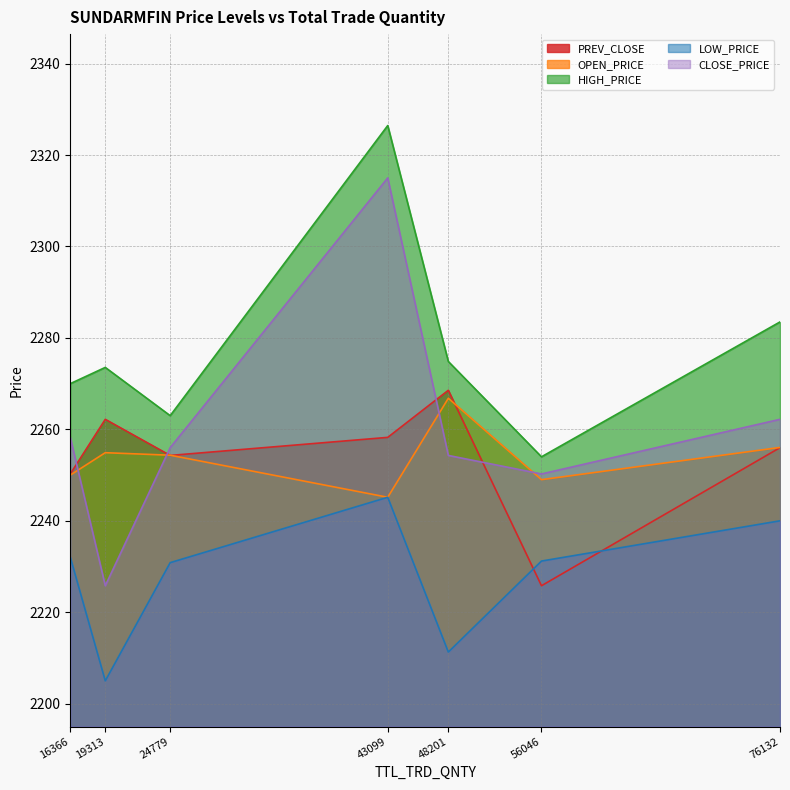

The PREV_CLOSE series shows 2256.0 at 29-Nov-2022. True or false?

True